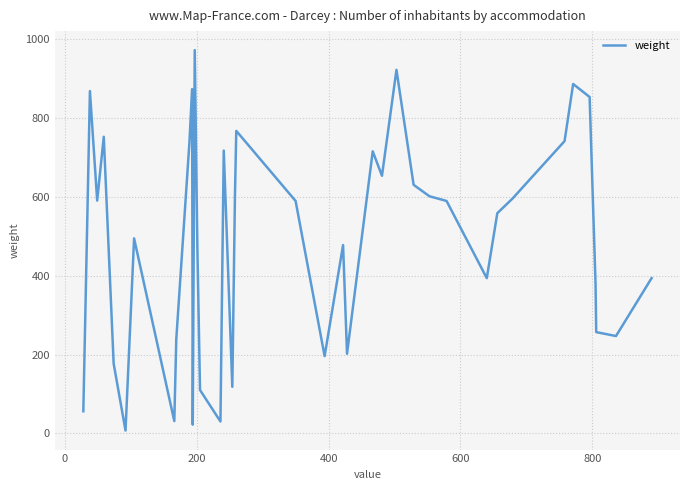

What is the difference between the maximum and minimum values?

966